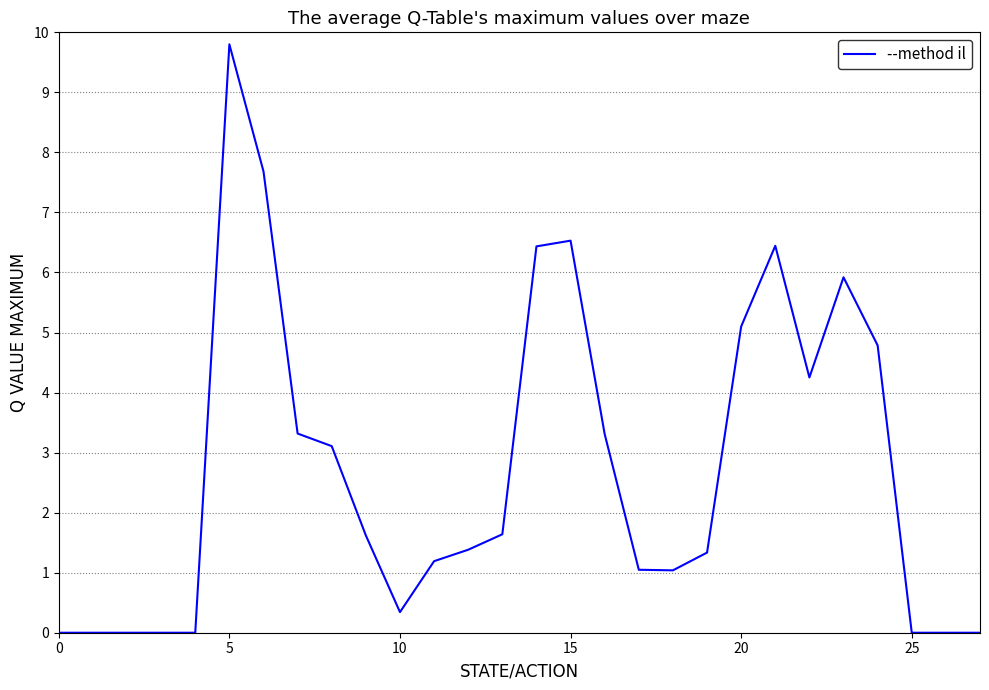

What is the maximum value shown in the chart?

9.8